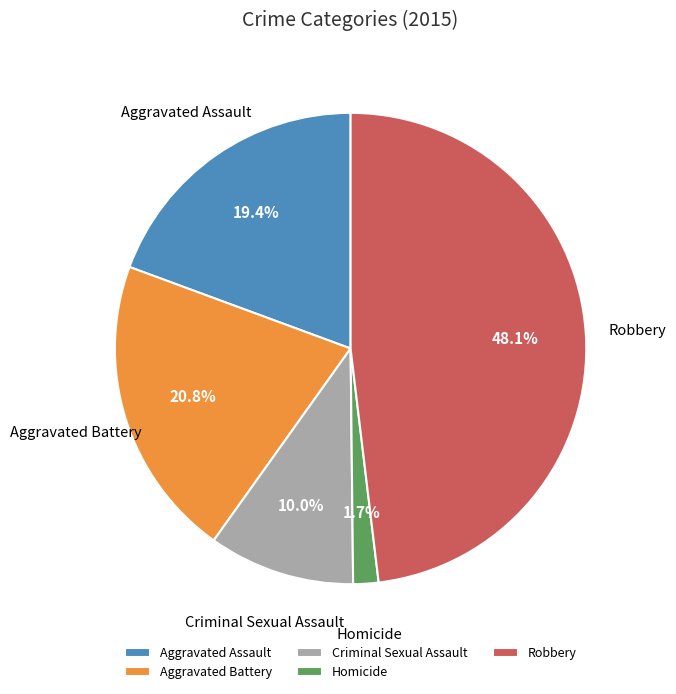

To the nearest percent, what is the combined percentage of Homicide and Aggravated Battery?

22%